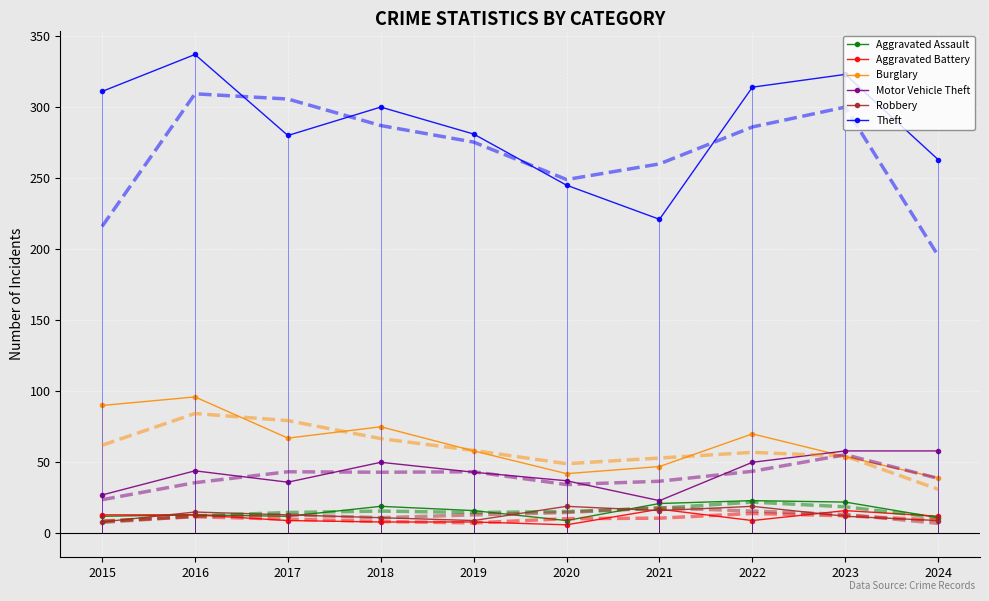

What is the total value across all series at 2021?

741.0